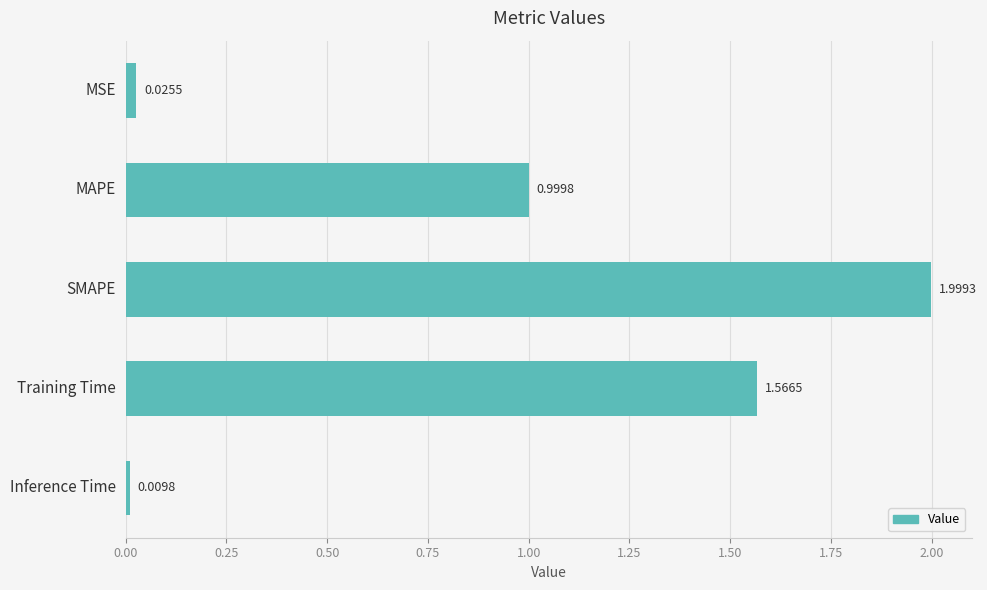

List the labels in order of value, largest first.

SMAPE, Training Time, MAPE, MSE, Inference Time